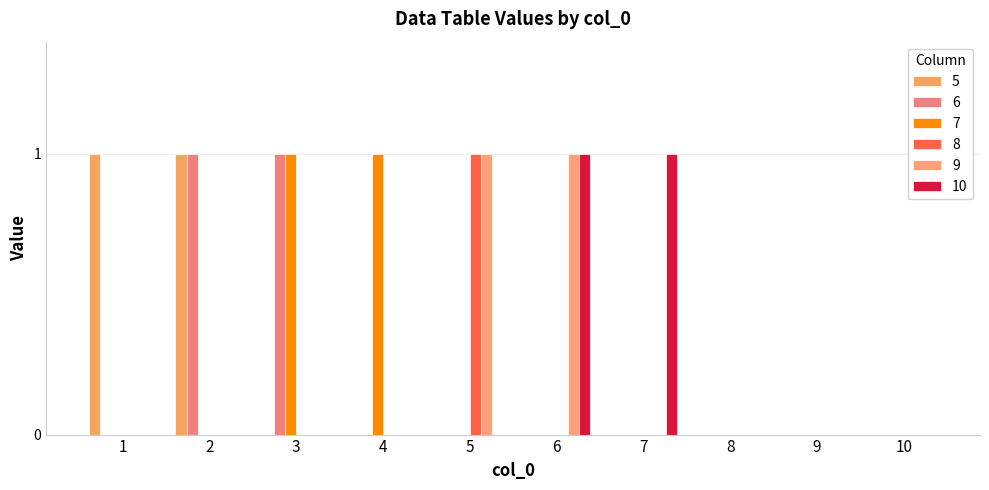

What is the difference between the maximum and minimum values in the 8 series?

1